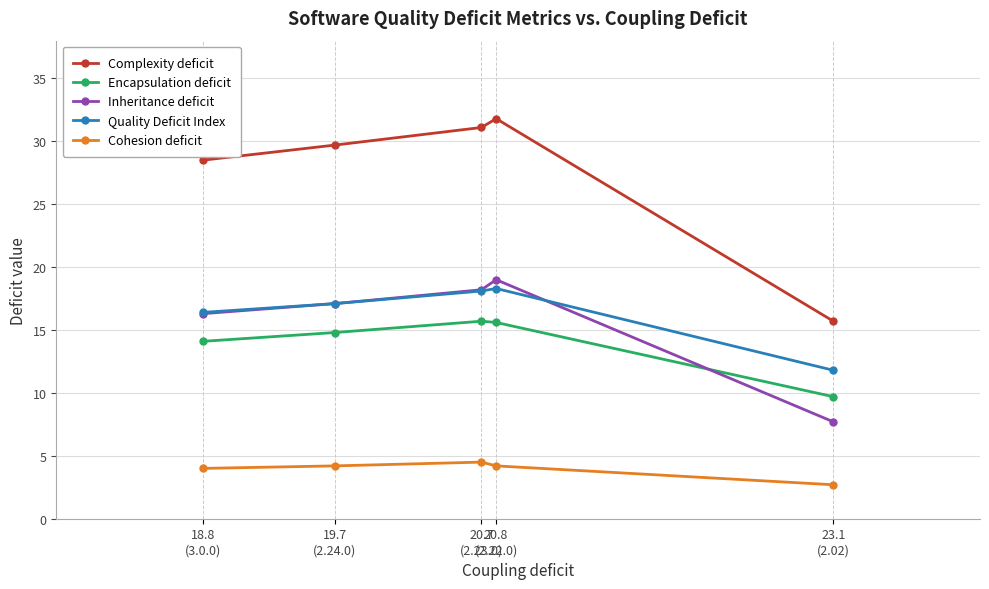

Which series has the largest total across all categories?

Complexity deficit